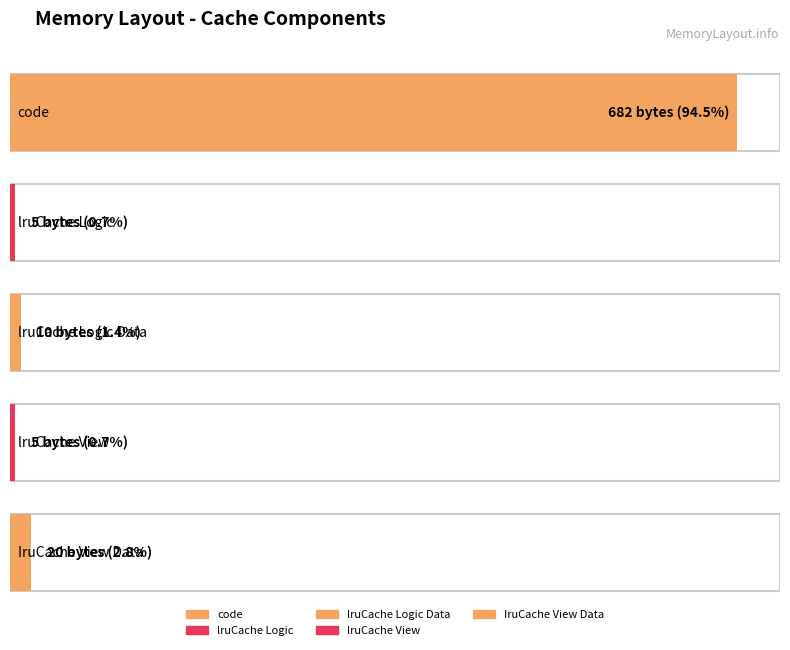

Reading left to right, extract all data points from this chart.

code=682	lruCache Logic=5	lruCache Logic Data=10	lruCache View=5	IruCache View Data=20